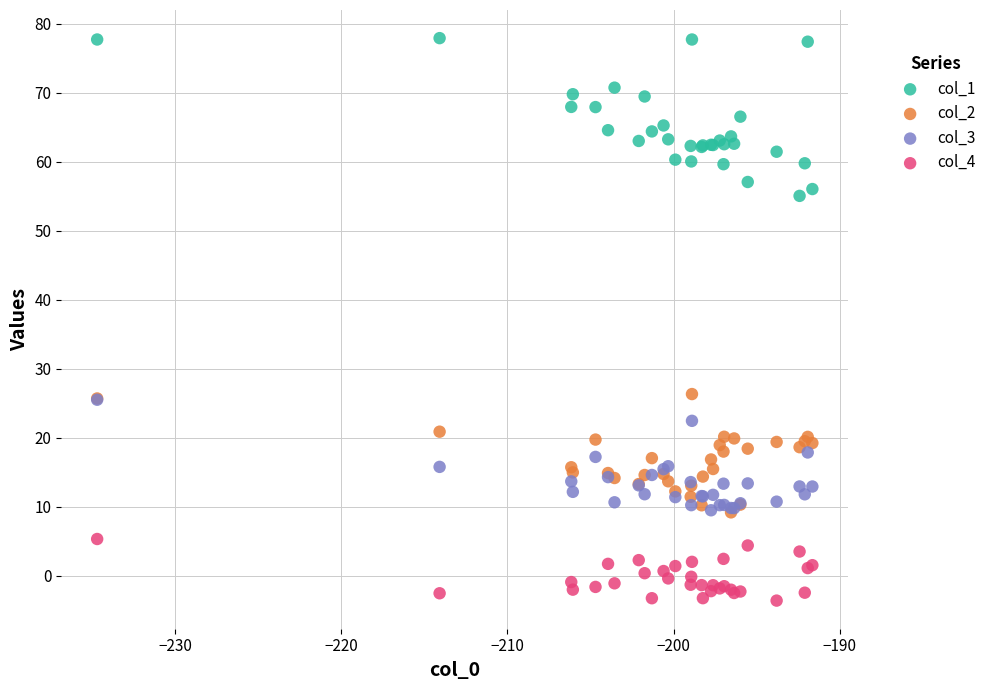

What are all the series names shown in the legend?

col_1, col_2, col_3, col_4